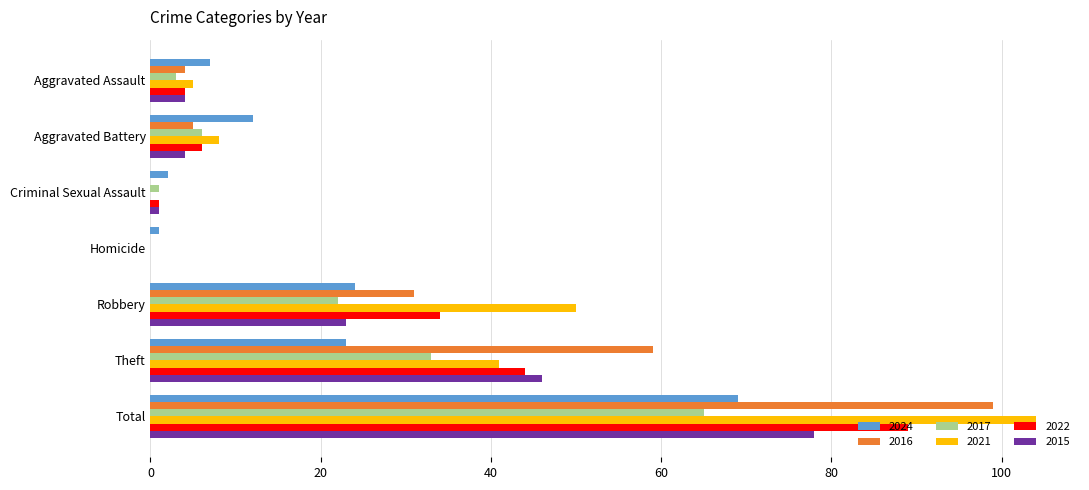

True or false: 2016 has a value of 5 at Aggravated Battery.

True